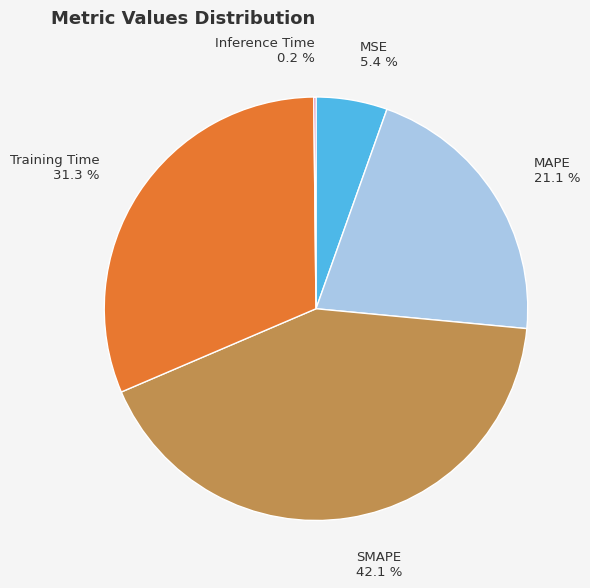

Between MAPE and SMAPE, which is larger?

SMAPE